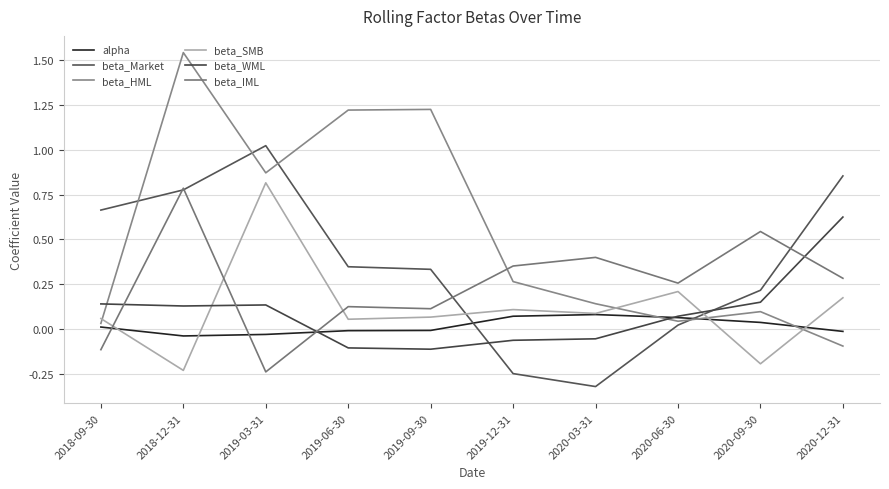

The beta_Market series shows -0.1 at 2019-12-31. True or false?

False